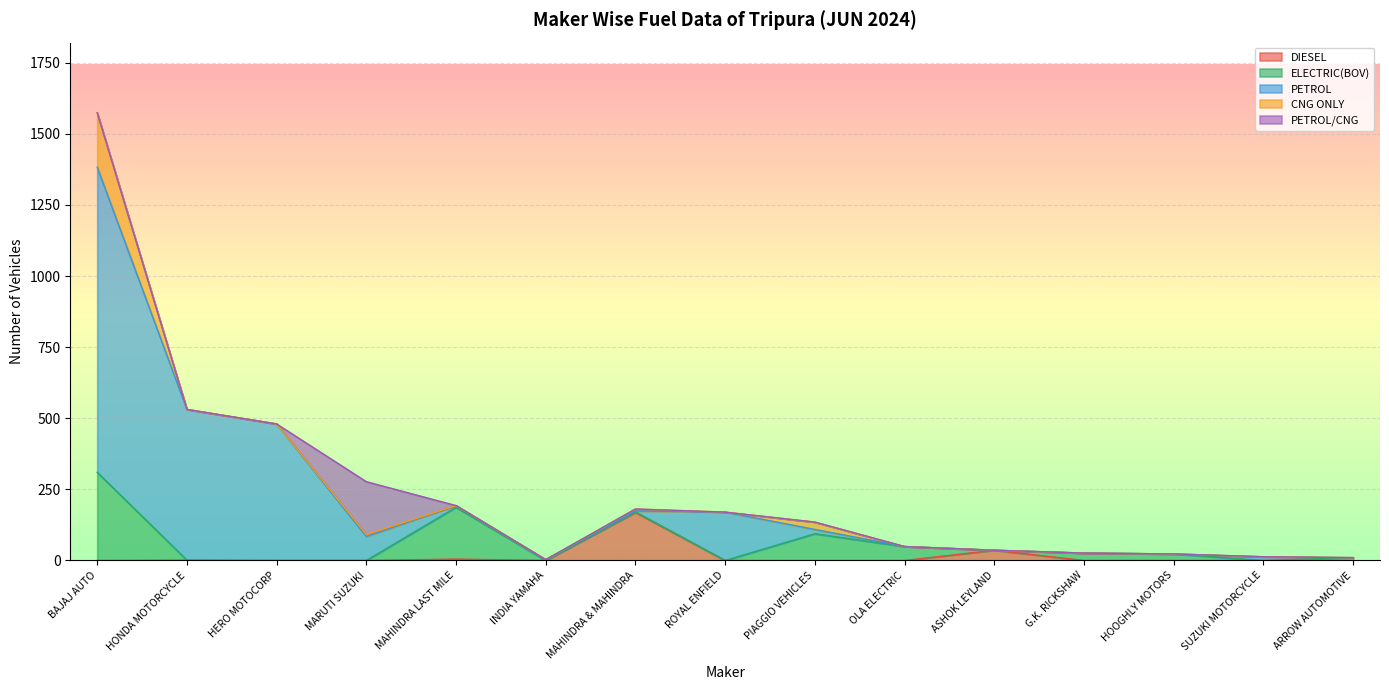

What is the total value across all series at HERO MOTOCORP?

480